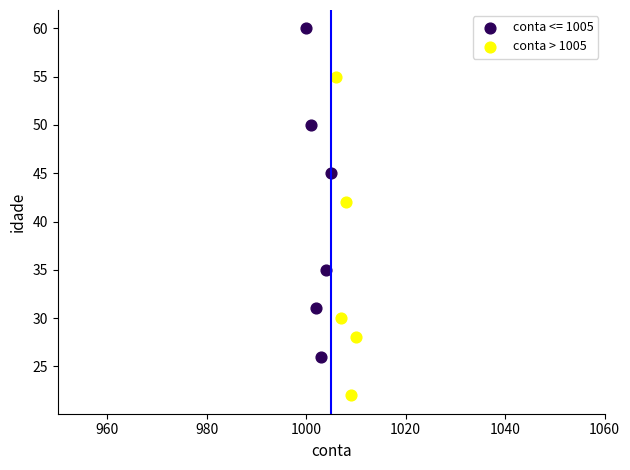

Which series contains the lowest Y value?

conta > 1005